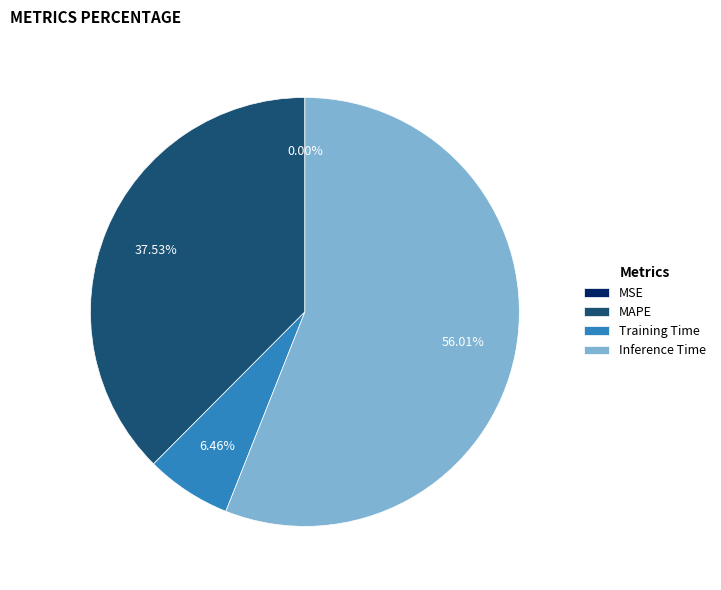

Which has a higher value, MAPE or Inference Time?

Inference Time